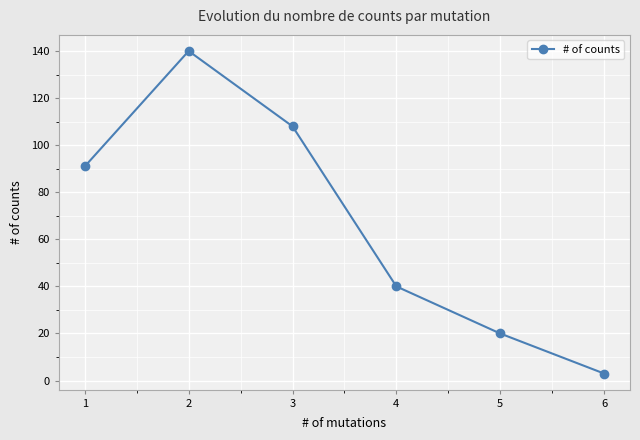

How many points are higher than both their immediate neighbors (excluding endpoints)?

1